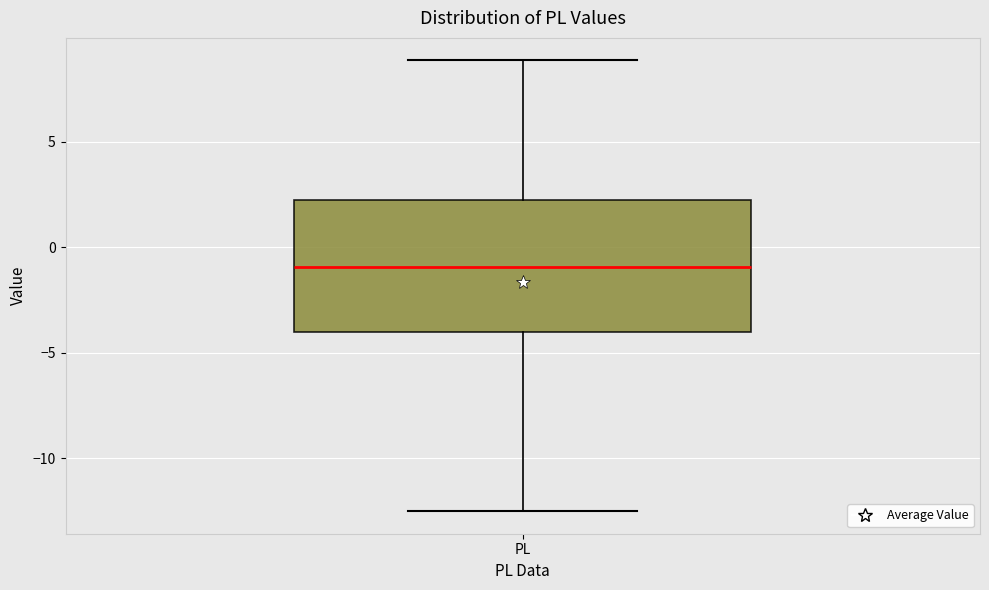

Read this box plot against the y-axis: the position of the median line, the range covered by the box, and the ends of both whiskers. The values are not printed on the chart, so give them approximately, as read against the axis.

median -1.0, box -4.0 to 2.5, whiskers -12.5 to 9.0